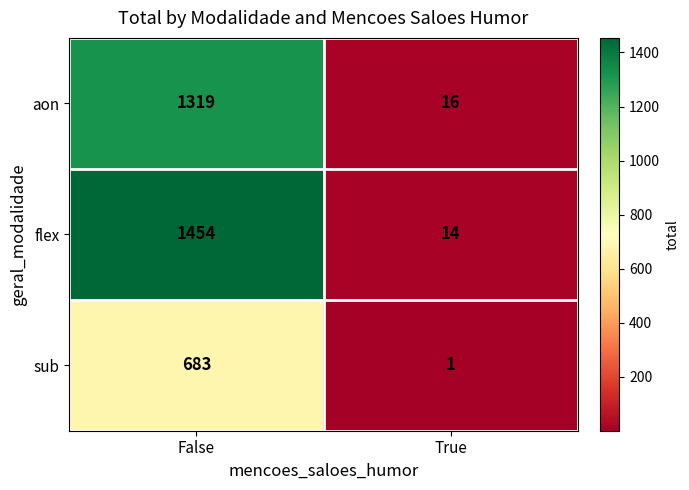

Rank the series by their maximum value, from highest to lowest.

flex, aon, sub